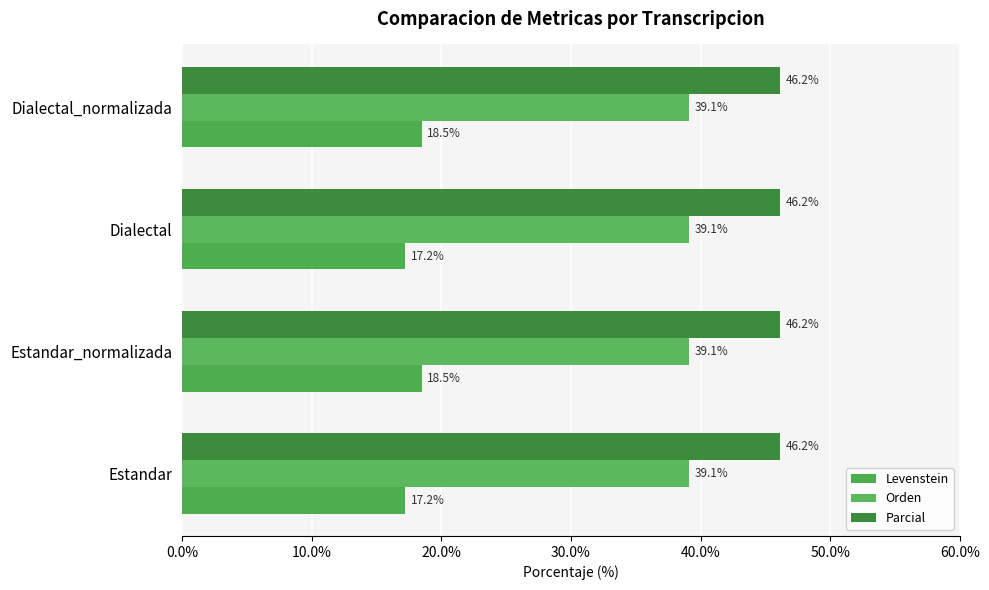

Count the number of categories in the chart.

4